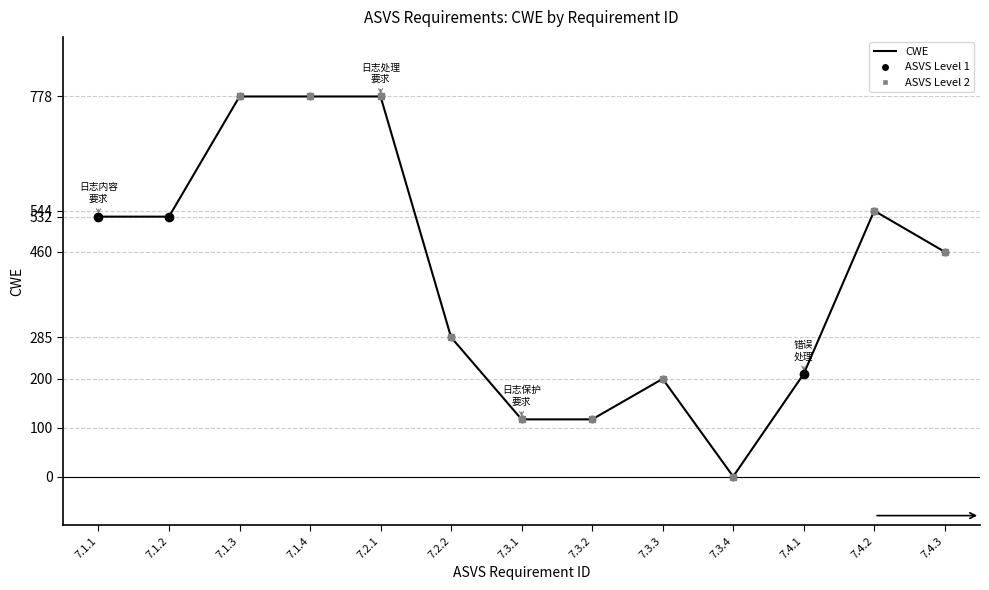

What is the change in value from 7.1.3 to 7.2.2?

-493